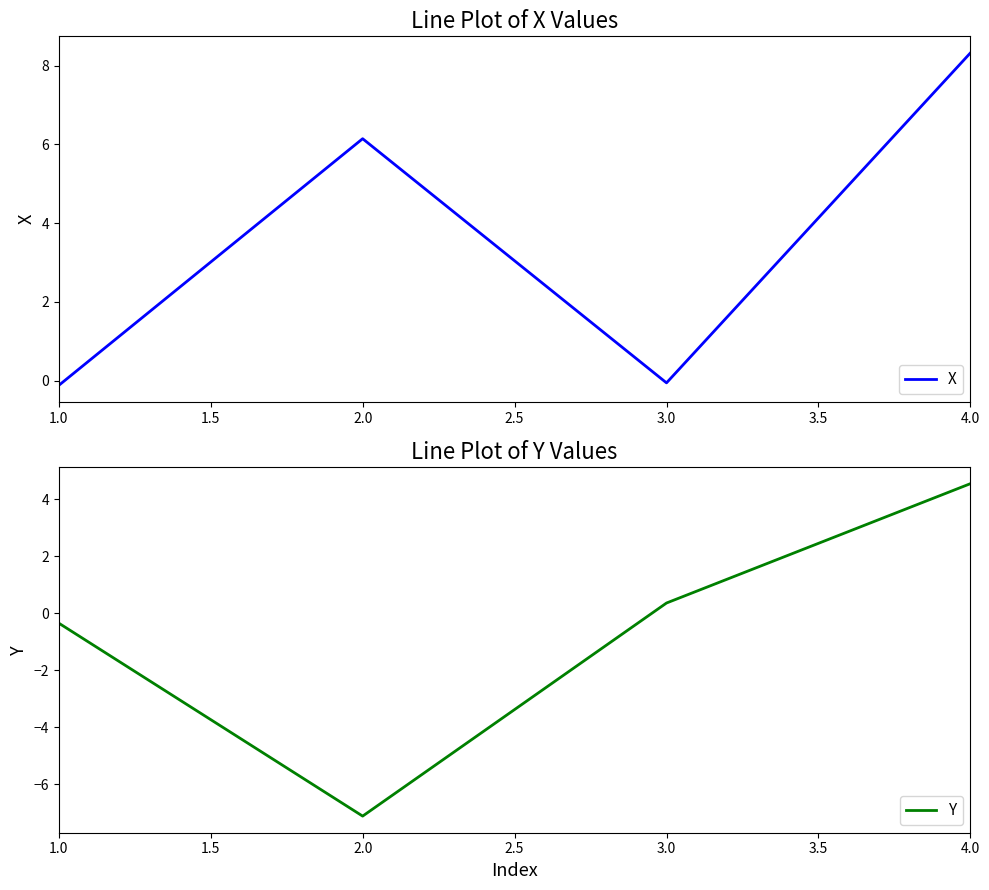

Rank the series by their average value, from highest to lowest.

X, Y